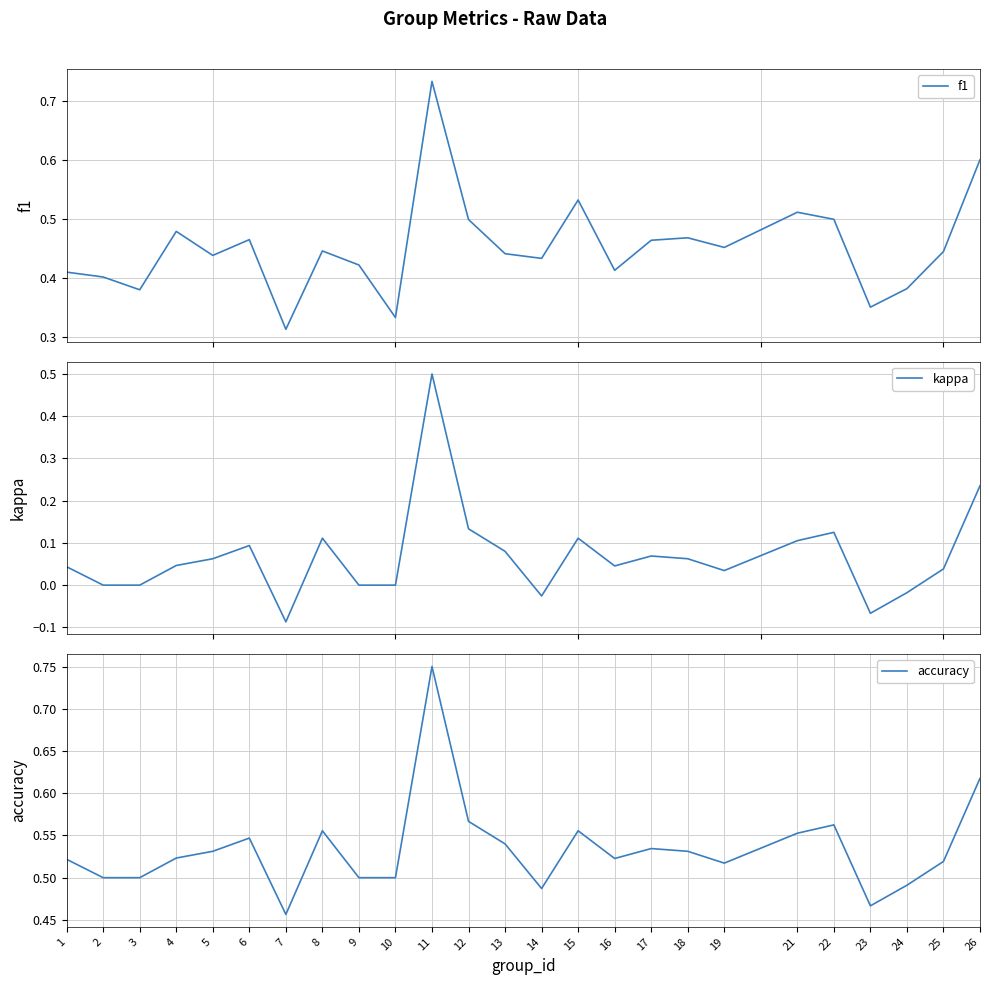

Does the chart display data point markers on the line(s)?

No